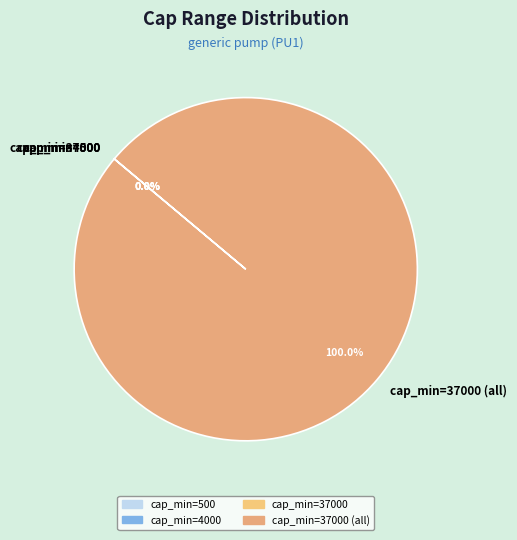

Is there any slice that represents more than half of the pie?

Yes